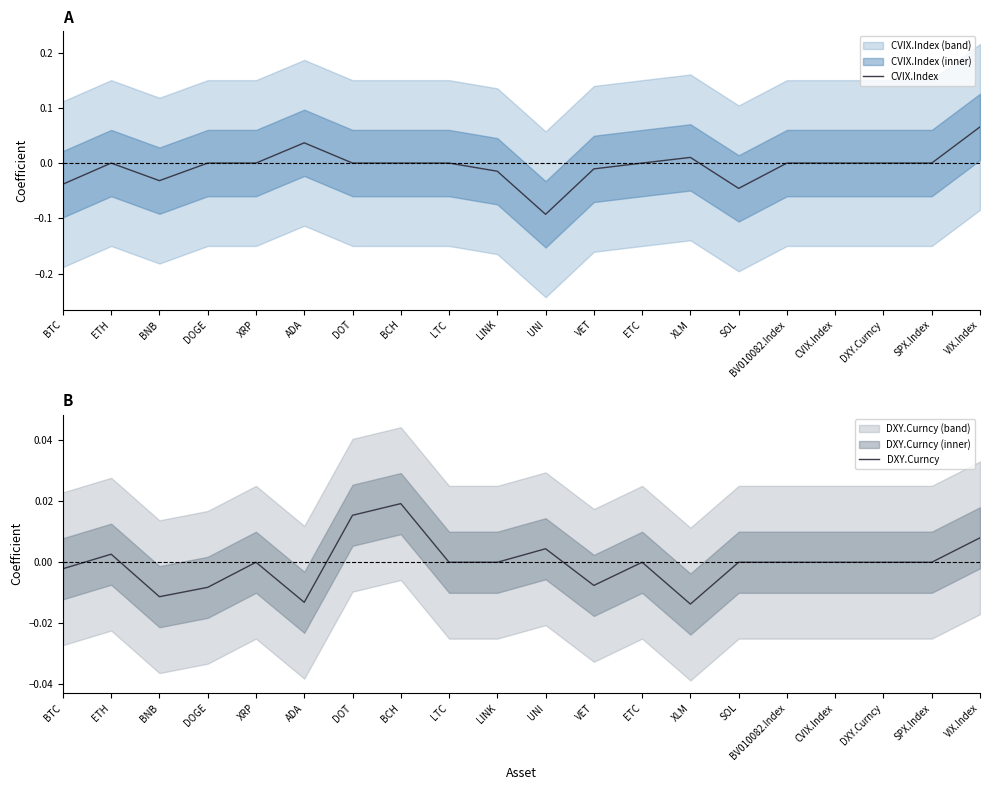

True or false: CVIX.Index and DXY.Curncy cross at least once.

True